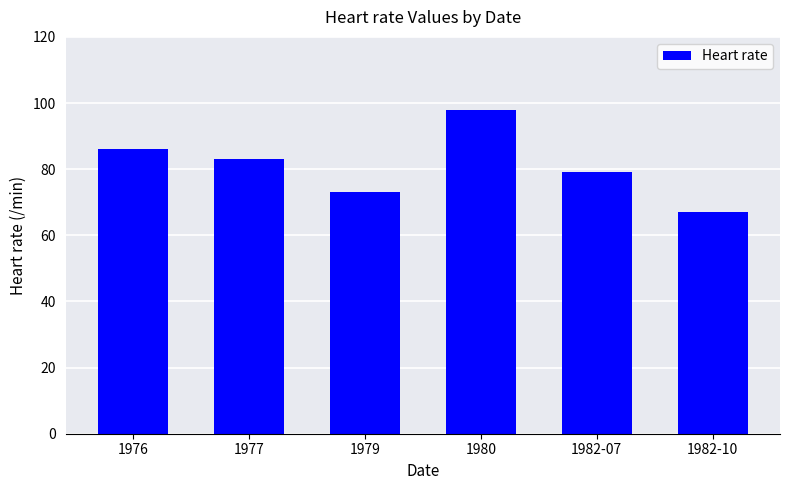

What is the difference between the values at 1977 and 1979?

10